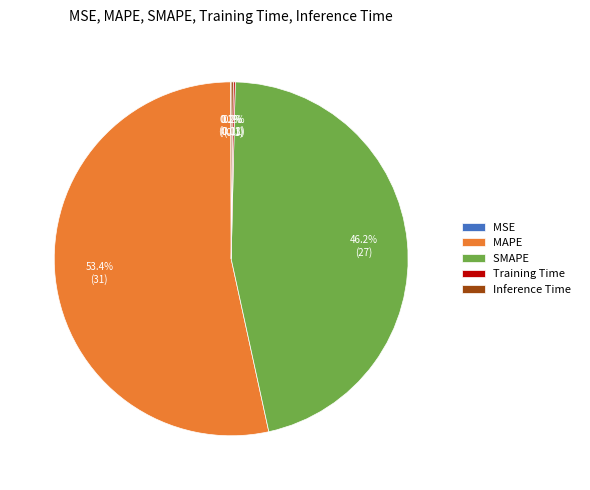

Is there any slice that represents more than half of the pie?

Yes